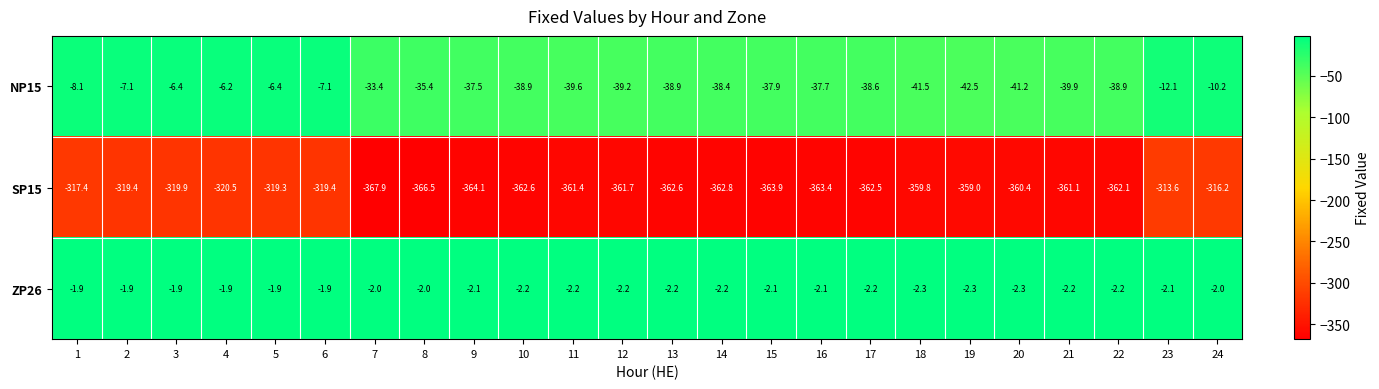

Which series has the largest range (max minus min)?

SP15